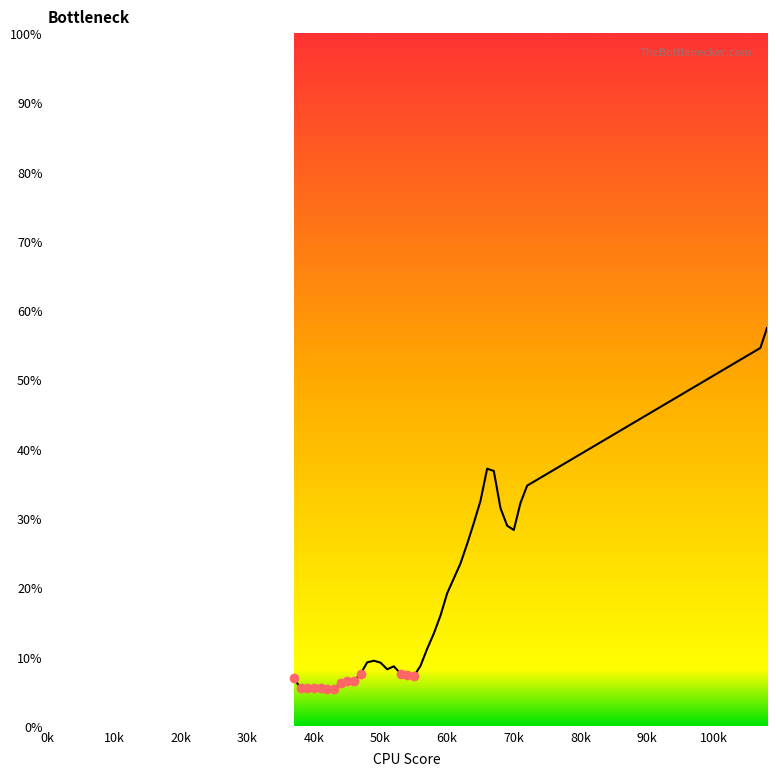

What is the maximum value shown in the chart?

57.4